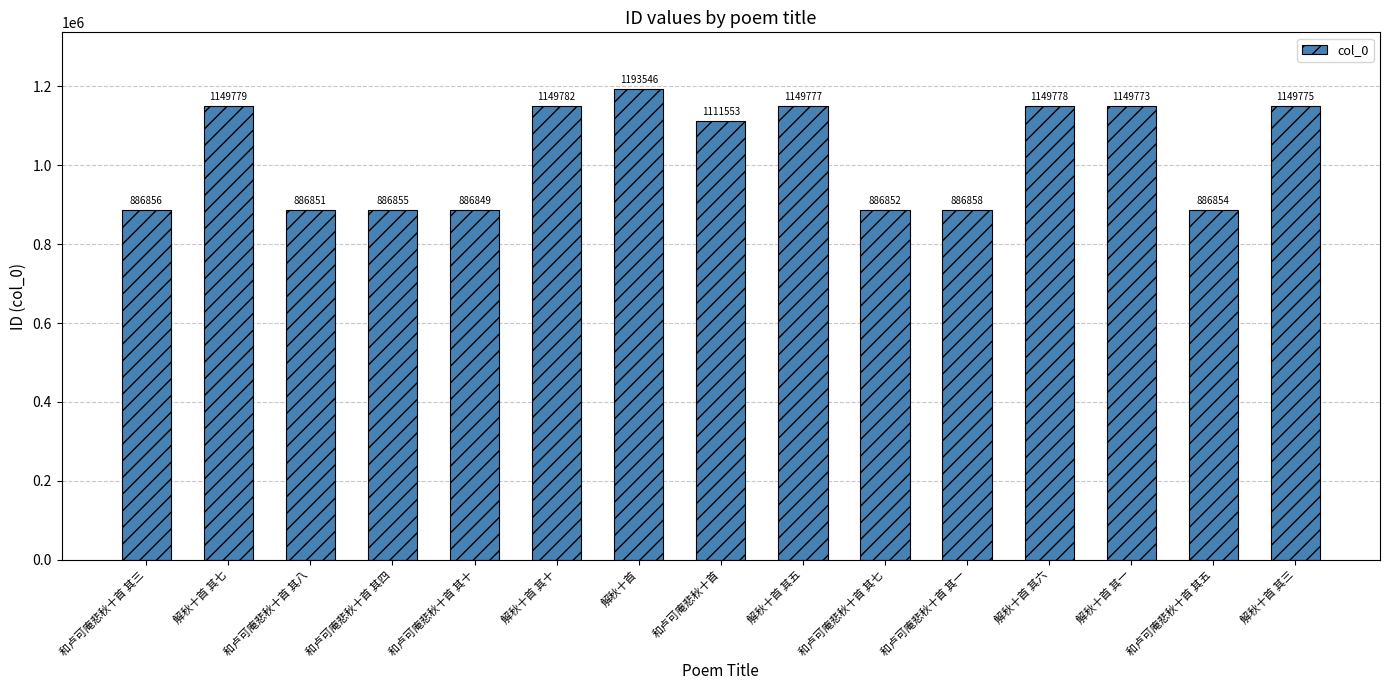

Reading left to right, what are all the values shown in this chart?

和卢可庵悲秋十首 其三=886856	解秋十首 其七=1149779	和卢可庵悲秋十首 其八=886851	和卢可庵悲秋十首 其四=886855	和卢可庵悲秋十首 其十=886849	解秋十首 其十=1149782	解秋十首=1193546	和卢可庵悲秋十首=1111553	解秋十首 其五=1149777	和卢可庵悲秋十首 其七=886852	和卢可庵悲秋十首 其一=886858	解秋十首 其六=1149778	解秋十首 其一=1149773	和卢可庵悲秋十首 其五=886854	解秋十首 其三=1149775